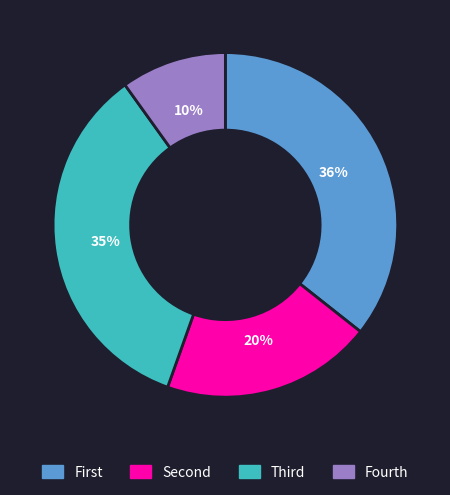

How many segments does this pie chart have?

4